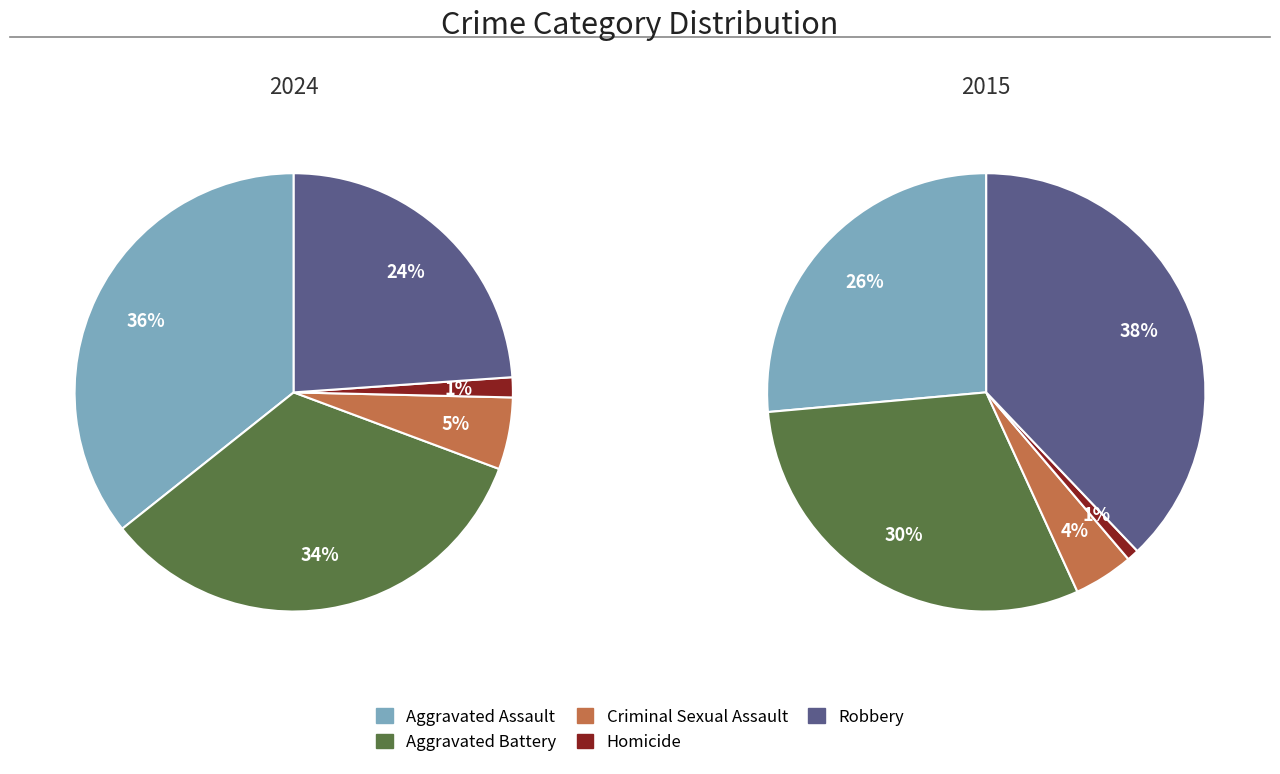

Which series changed the most between Aggravated Battery and Robbery?

2024